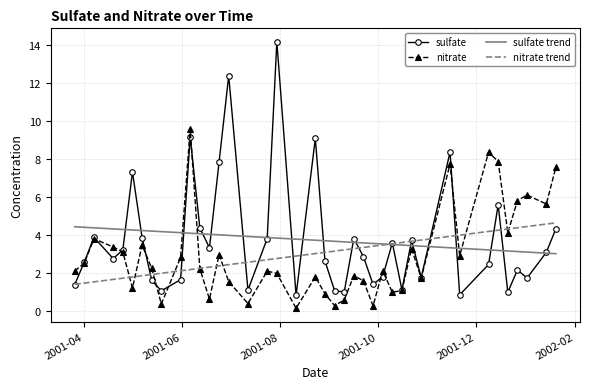

Which series has the widest spread of values?

sulfate